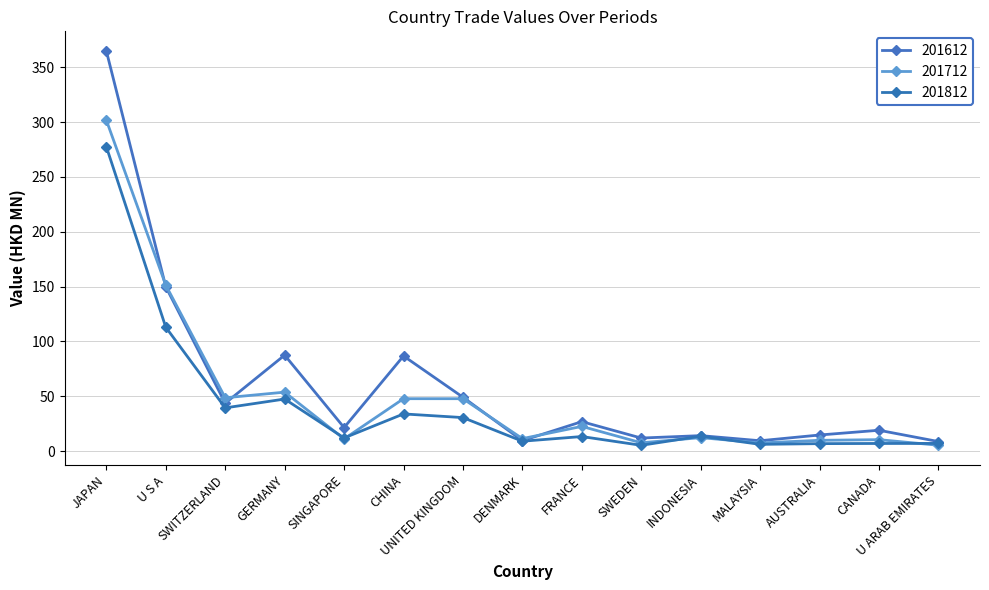

At which category is the sum across all series the highest?

JAPAN